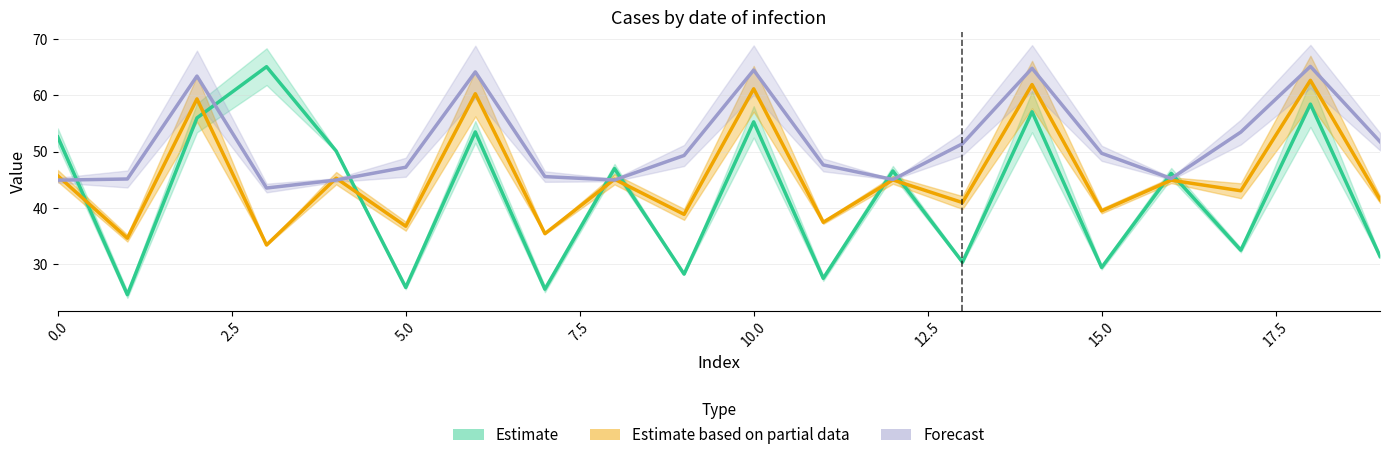

How many values in the Estimate series exceed 46?

11